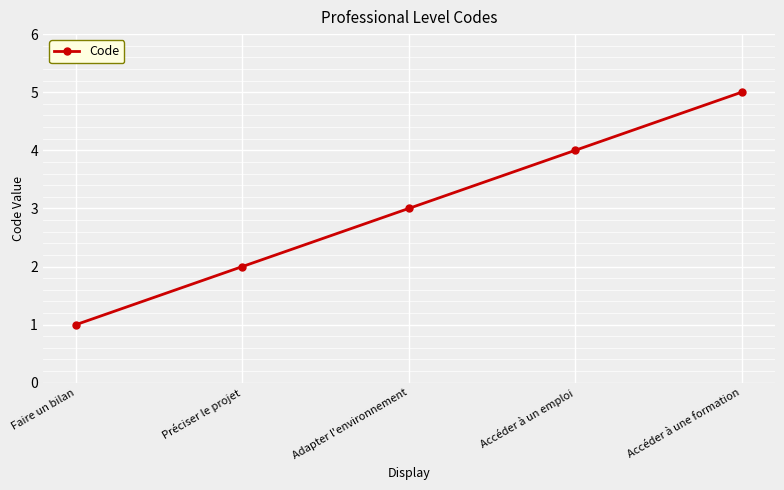

Where is the data nearest to the value 3?

Adapter l'environnement